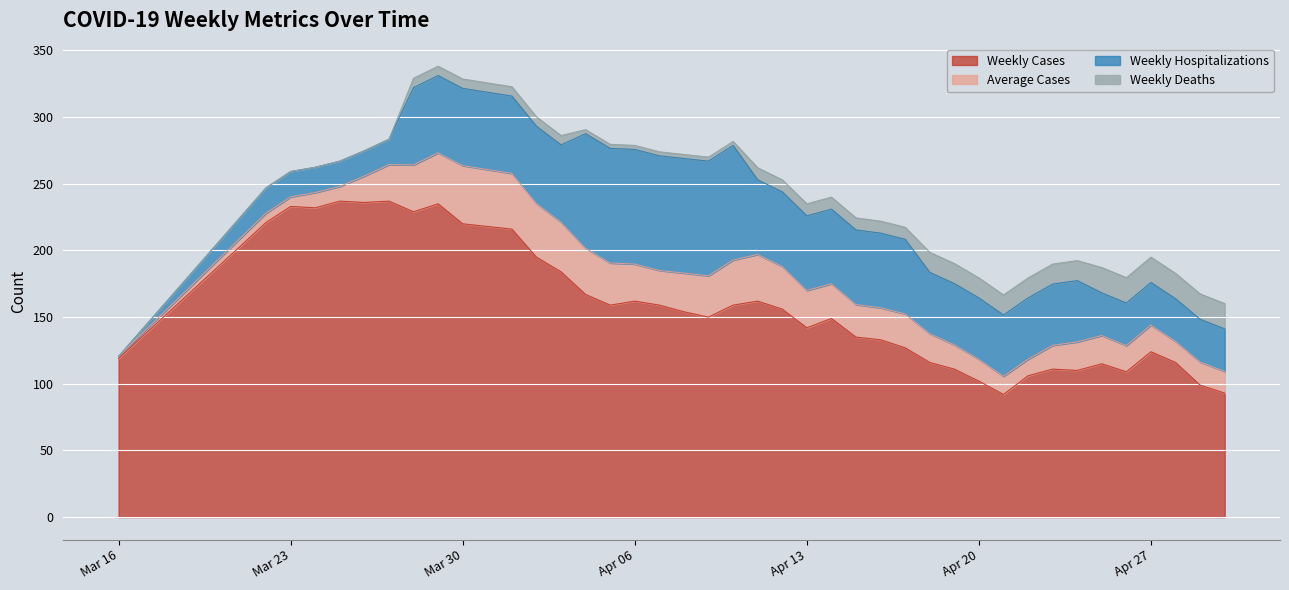

List the labels in order of Weekly Cases value, largest first.

2020-03-25, 2020-03-27, 2020-03-26, 2020-03-29, 2020-03-23, 2020-03-24, 2020-03-28, 2020-03-22, 2020-03-30, 2020-04-01, 2020-04-02, 2020-04-03, 2020-04-04, 2020-04-06, 2020-04-11, 2020-04-05, 2020-04-07, 2020-04-10, 2020-04-12, 2020-04-08, 2020-04-09, 2020-04-14, 2020-04-13, 2020-04-15, 2020-04-16, 2020-04-17, 2020-04-27, 2020-03-16, 2020-04-18, 2020-04-28, 2020-04-25, 2020-04-19, 2020-04-23, 2020-04-24, 2020-04-26, 2020-04-22, 2020-04-20, 2020-04-29, 2020-04-30, 2020-04-21